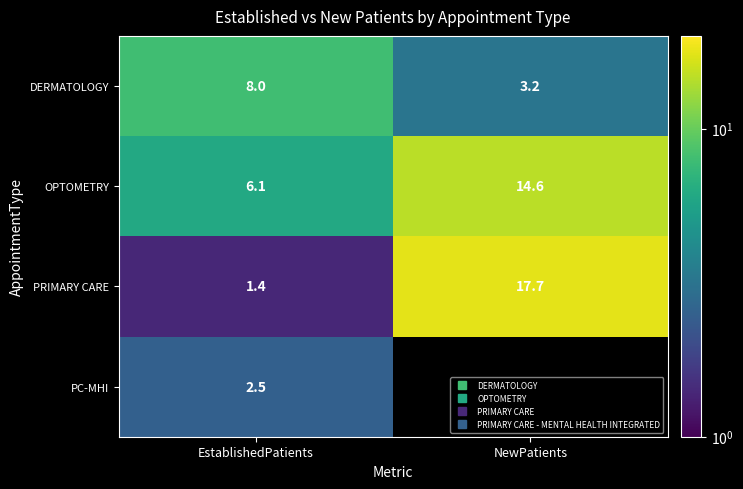

Which series has the largest range (max minus min)?

PRIMARY CARE